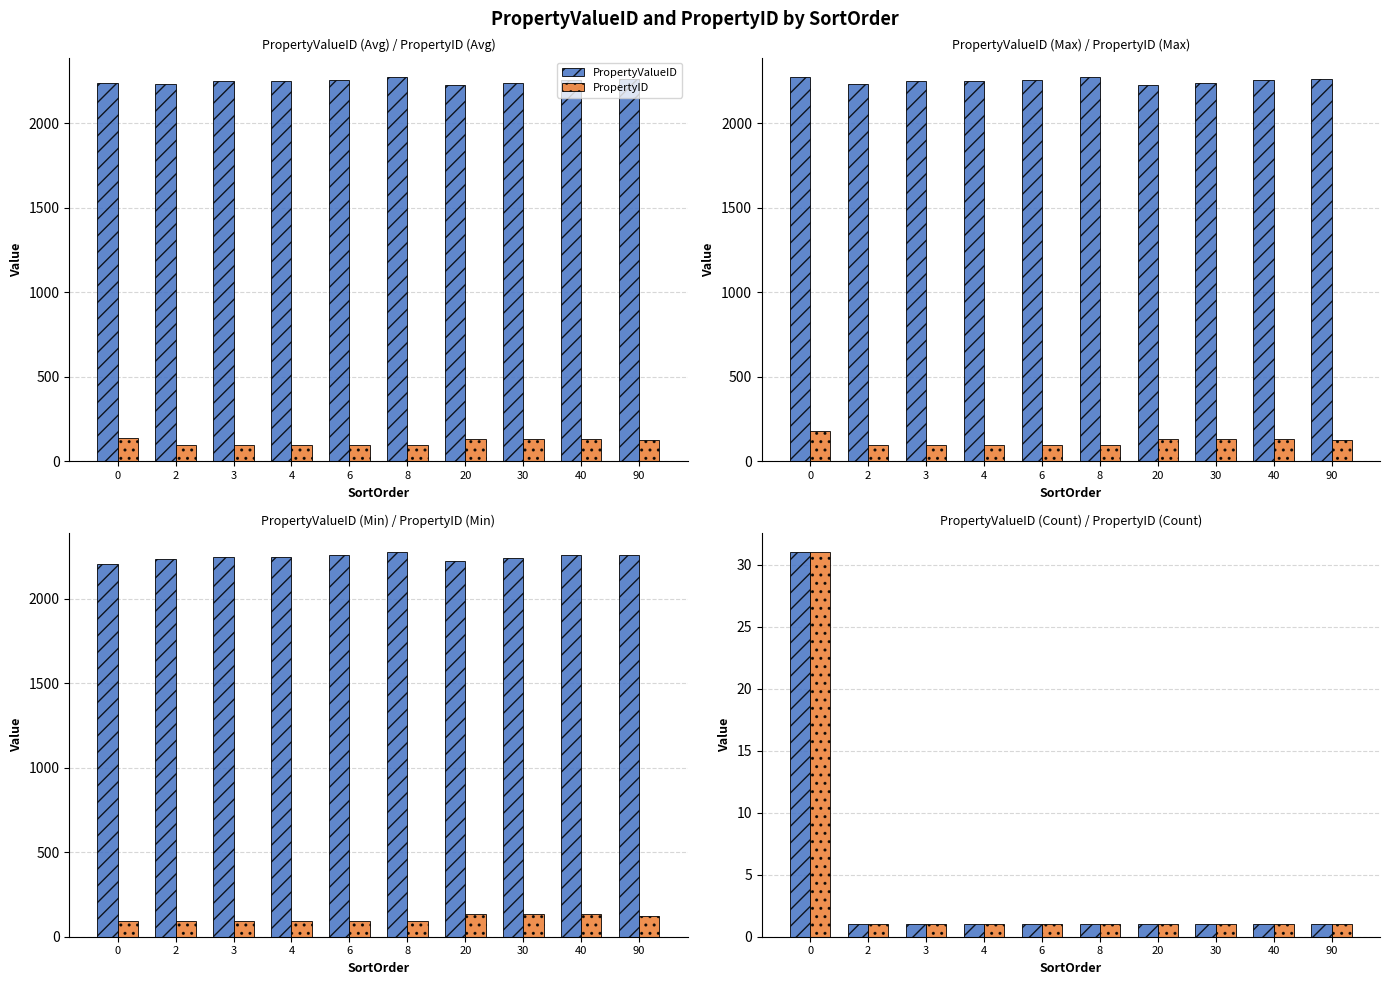

Is it true that PropertyID equals 2 at 2?

False